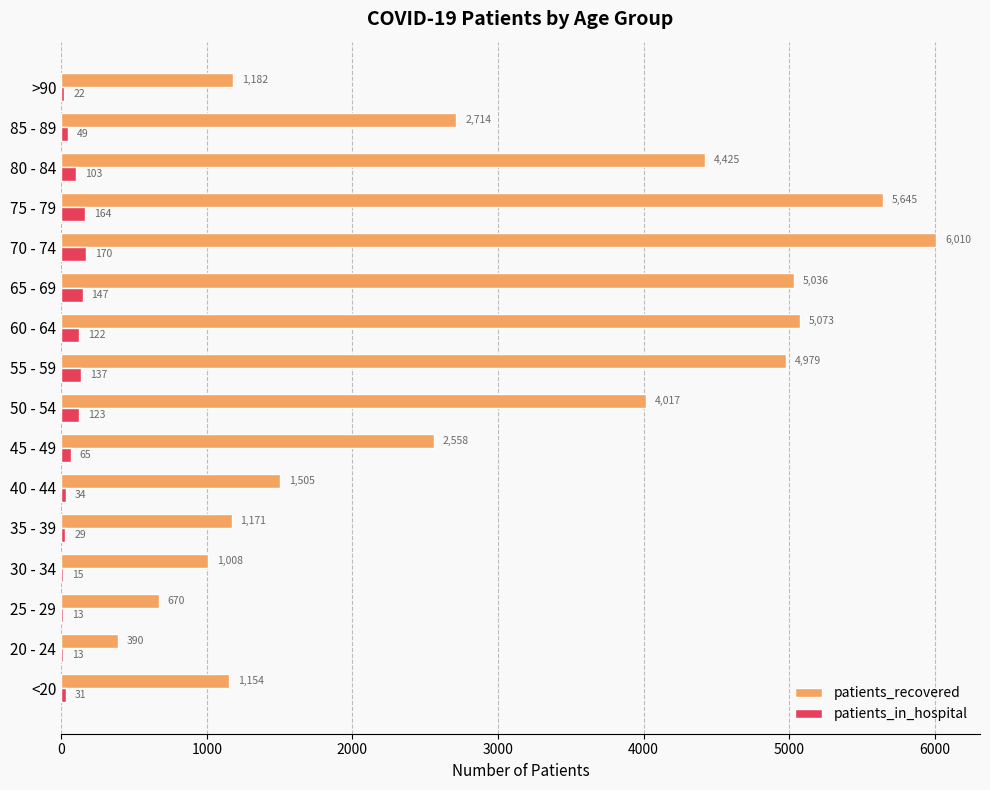

What is the sum of all patients_recovered values?

47537